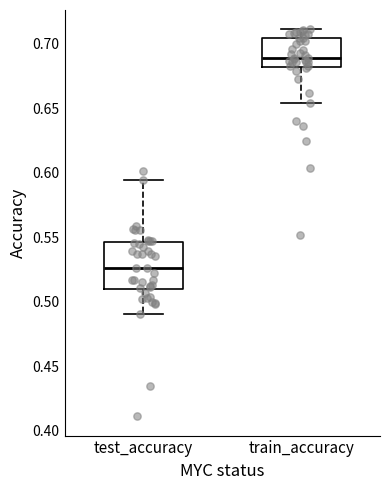

Where is the upper edge of the box for test_accuracy on the y-axis? The values are not printed on the chart, so give them approximately, as read against the axis.

0.545